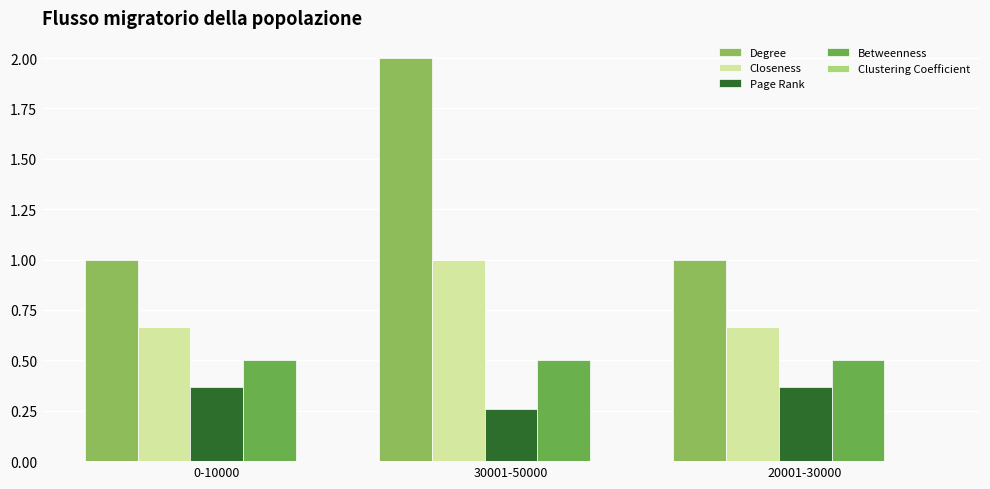

What is the difference between the Degree values at 30001-50000 and 0-10000?

1.0